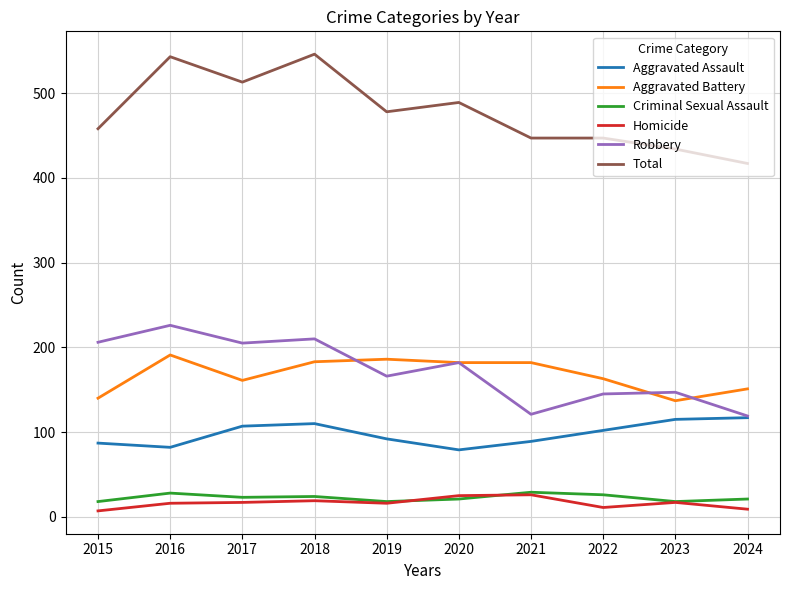

What is the greatest value displayed?

546